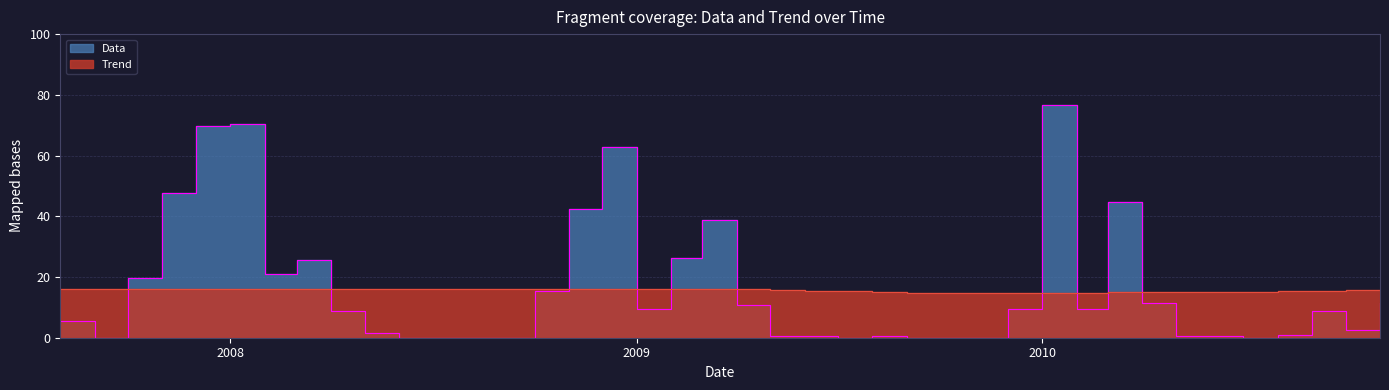

At how many categories does at least one series exceed 64?

3